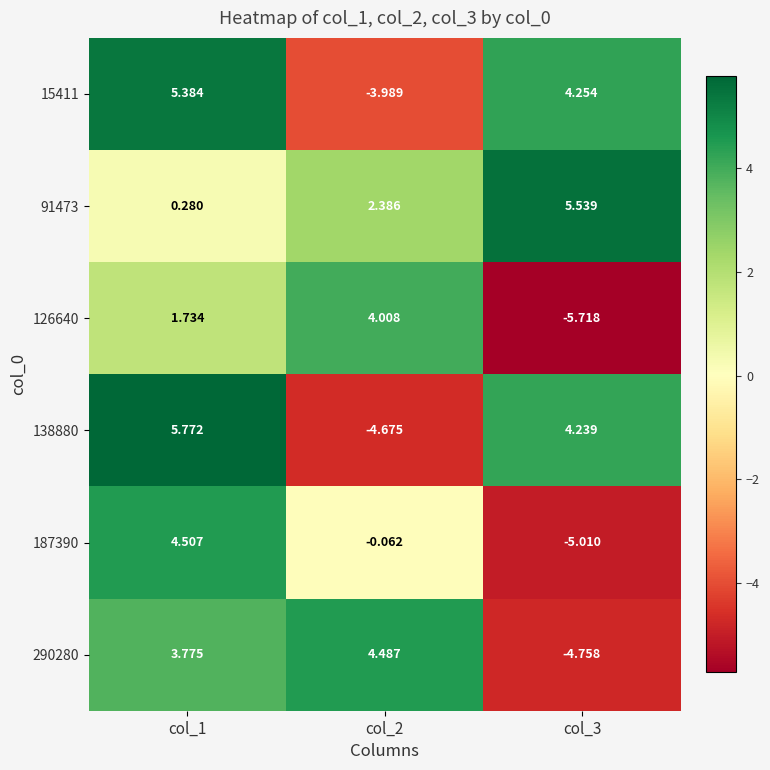

At which category is the sum across all series the highest?

col_1